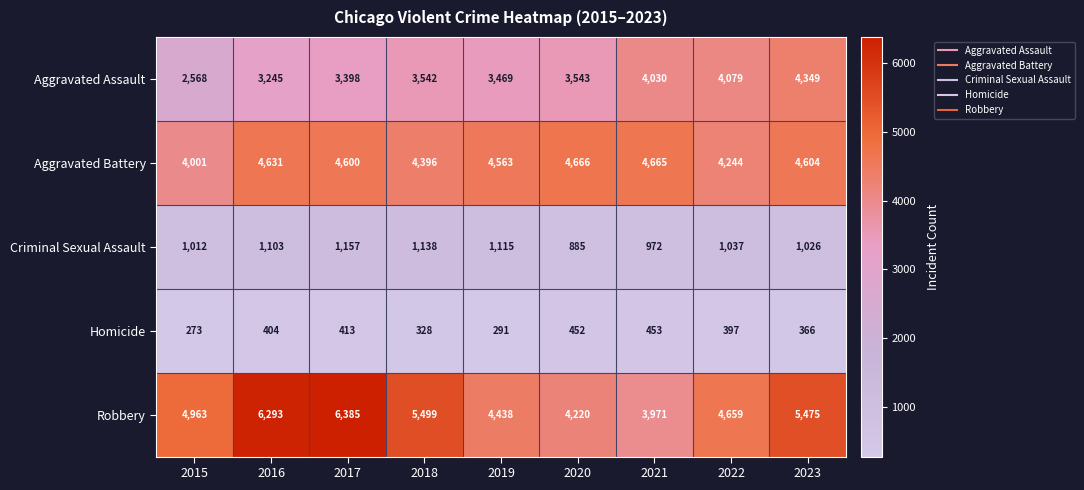

What is the difference between the second highest and second lowest values in the Robbery series?

2073